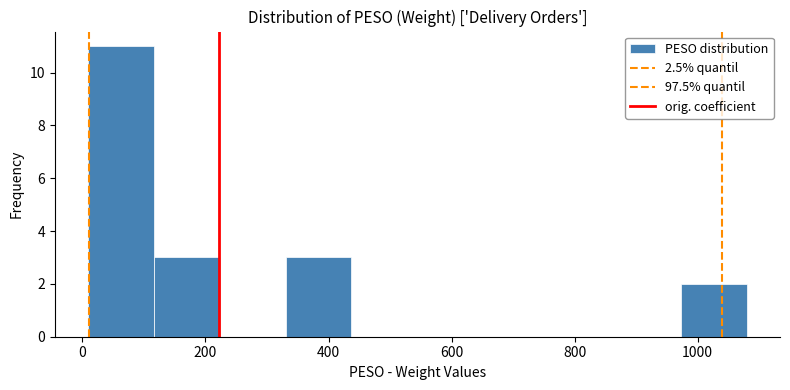

How tall is the bar that spans 0 to 120 on the x-axis? Neither the bar edges nor the heights are printed on the chart, so give them approximately, as read against the axes.

11